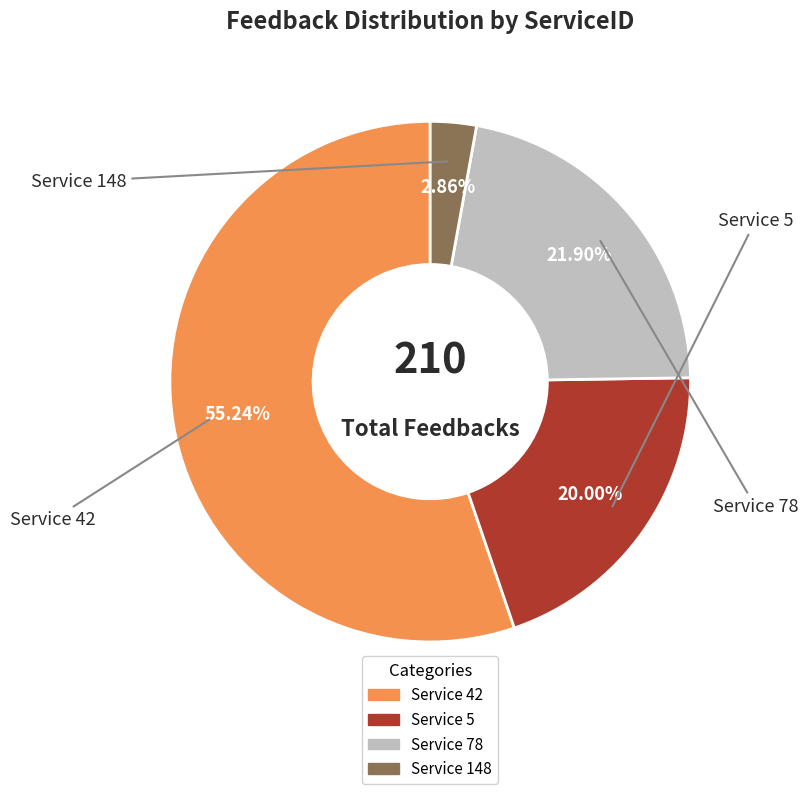

To the nearest percent, what is the difference between the largest and smallest slice percentages?

52%